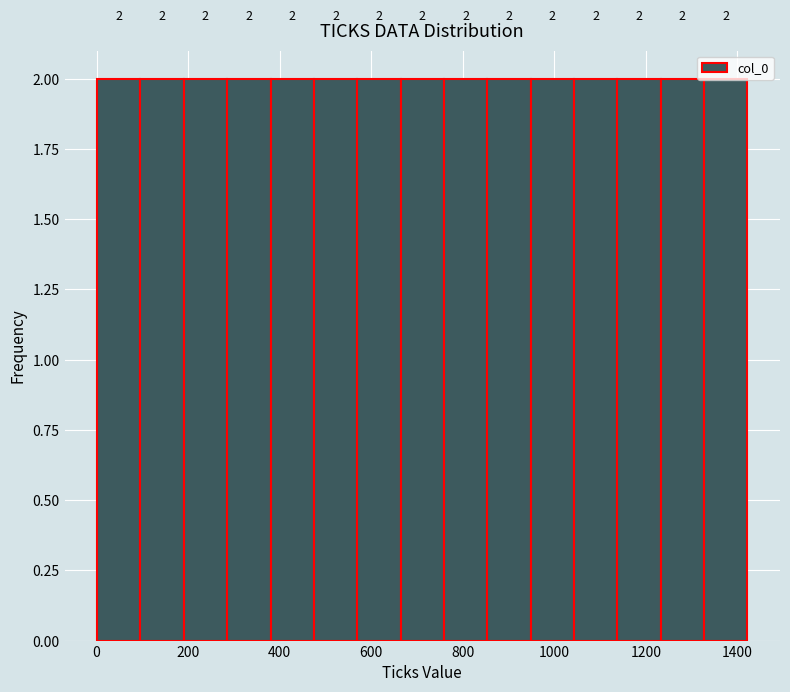

Reading left to right, transcribe this chart: for each bar, give the range it covers on the x-axis and its height. The bar edges are not printed on the chart, so give them approximately, as read against the axis.

0 to 100: 2
100 to 200: 2
200 to 280: 2
280 to 380: 2
380 to 480: 2
480 to 560: 2
560 to 660: 2
660 to 760: 2
760 to 860: 2
860 to 940: 2
940 to 1040: 2
1040 to 1140: 2
1140 to 1240: 2
1240 to 1320: 2
1320 to 1420: 2